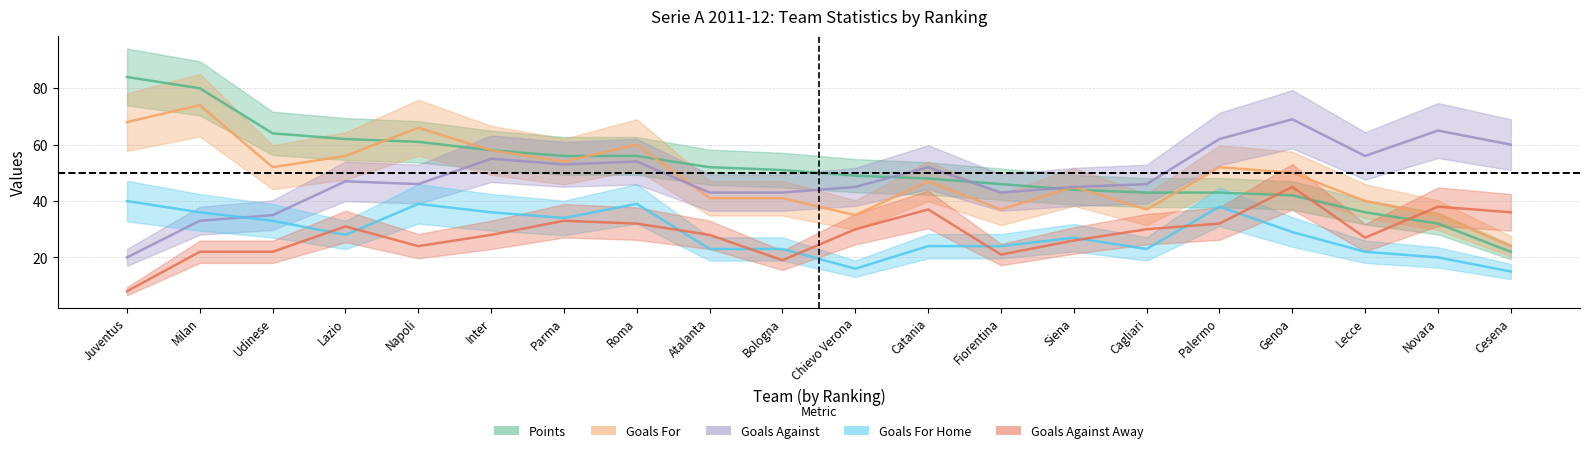

What is the sum of the GOALS_FOR values at Udinese and Milan?

126